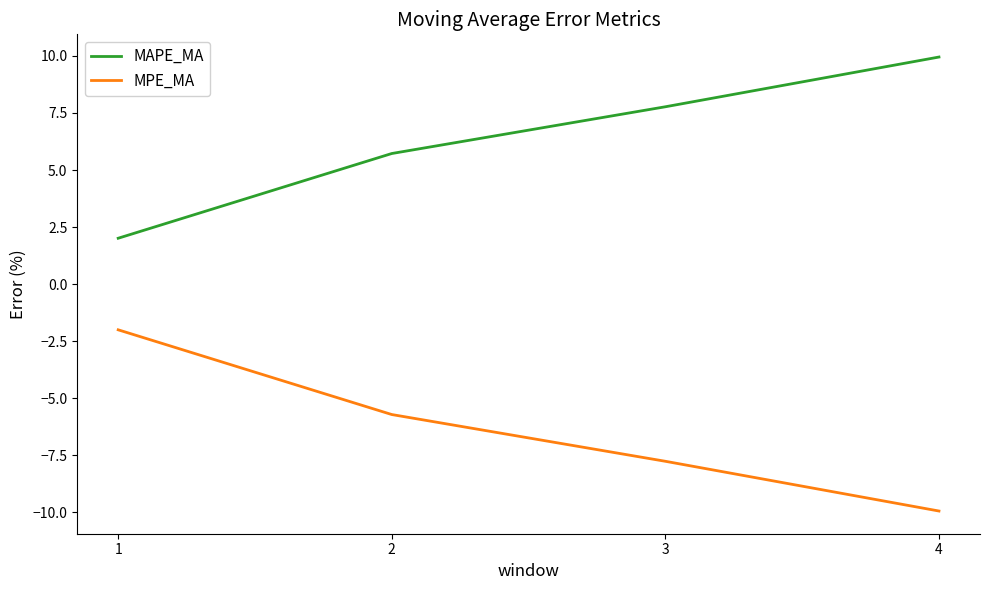

True or false: MPE_MA and MAPE_MA cross at least once.

False